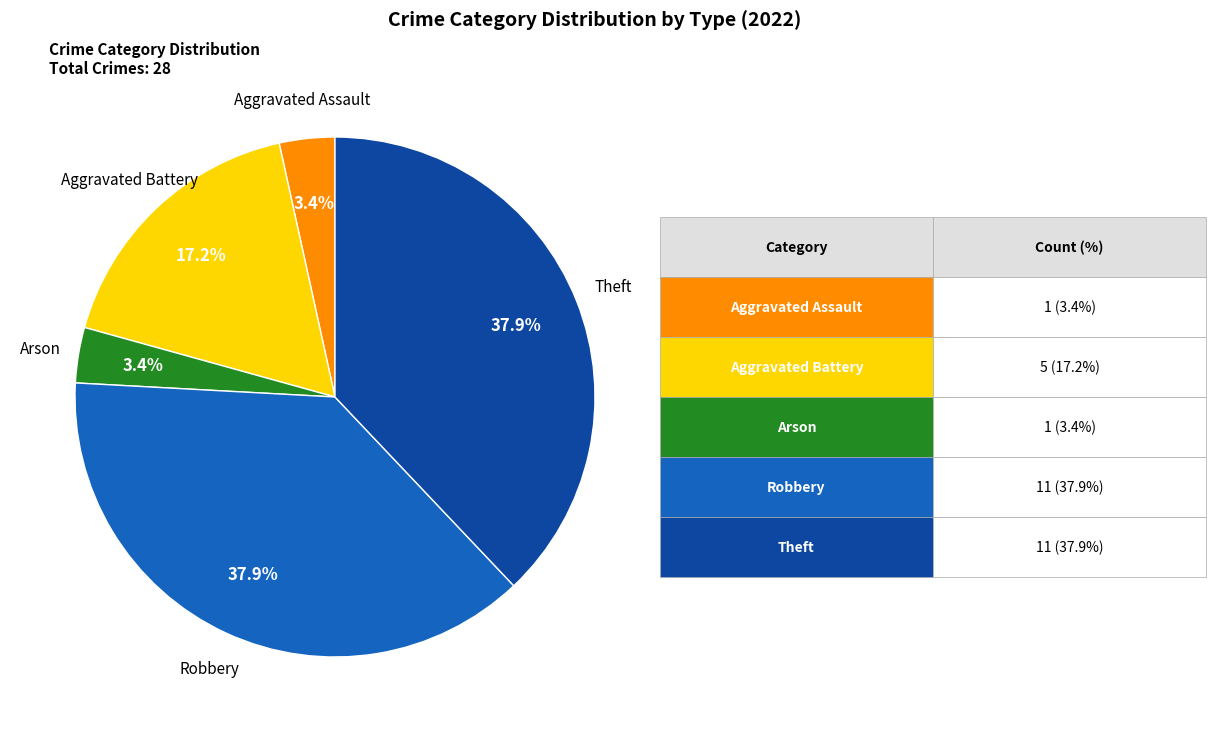

How much of the chart is everything except Aggravated Assault?

96.6%